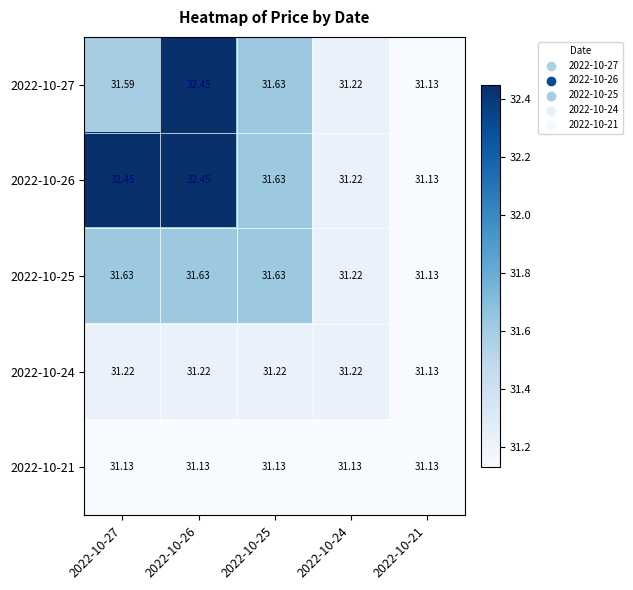

Which series changed the most between 2022-10-27 and 2022-10-24?

2022-10-26